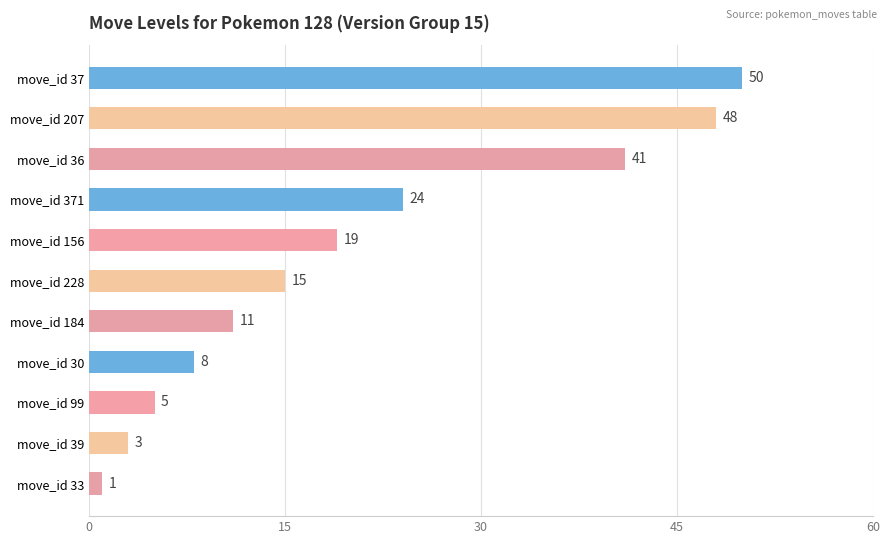

Reading bottom to top, what are all the values shown in this chart?

1	3	5	8	11	15	19	24	41	48	50